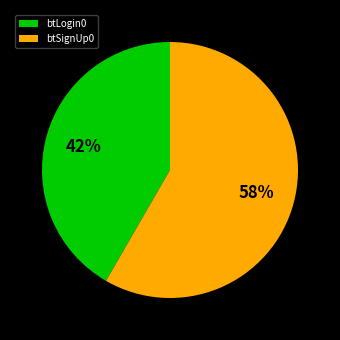

Count the number of slices in the pie.

2